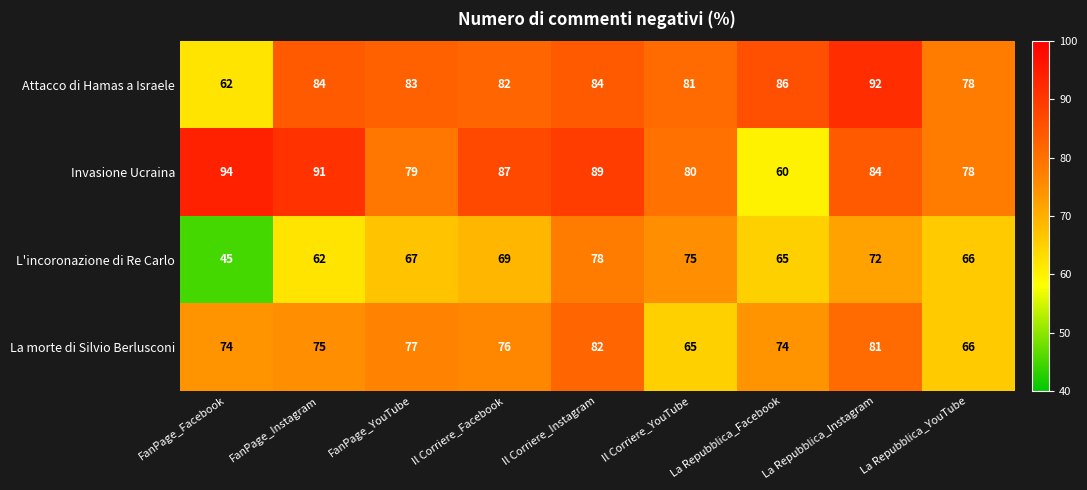

At which label does L'incoronazione di Re Carlo reach its peak?

Il Corriere_Instagram